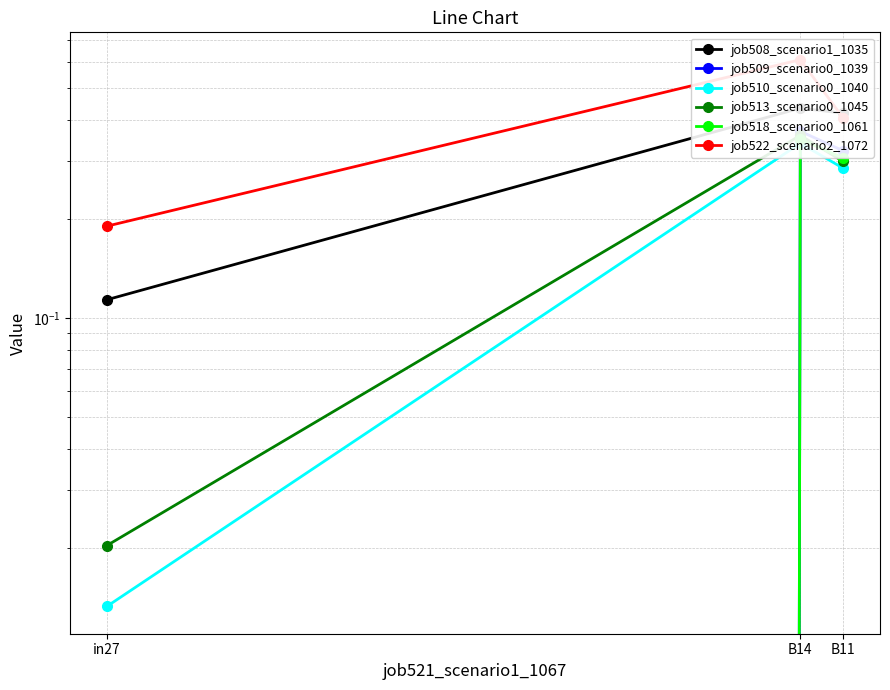

Reading left to right, what are all the values shown in this chart?

job508_scenario1_1035: in27=0.1	B14=0.4	B11=0.4
job509_scenario0_1039: in27=0.0	B14=0.4	B11=0.3
job510_scenario0_1040: in27=0.0	B14=0.3	B11=0.3
job513_scenario0_1045: in27=0.0	B14=0.4	B11=0.3
job518_scenario0_1061: in27=0.0	B14=0.3	B11=0.3
job522_scenario2_1072: in27=0.2	B14=0.6	B11=0.4